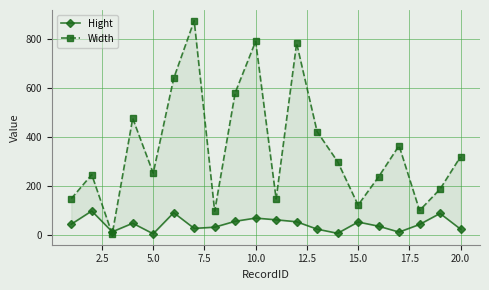

After their last crossing, which series has the higher values: Width or Hight?

Width